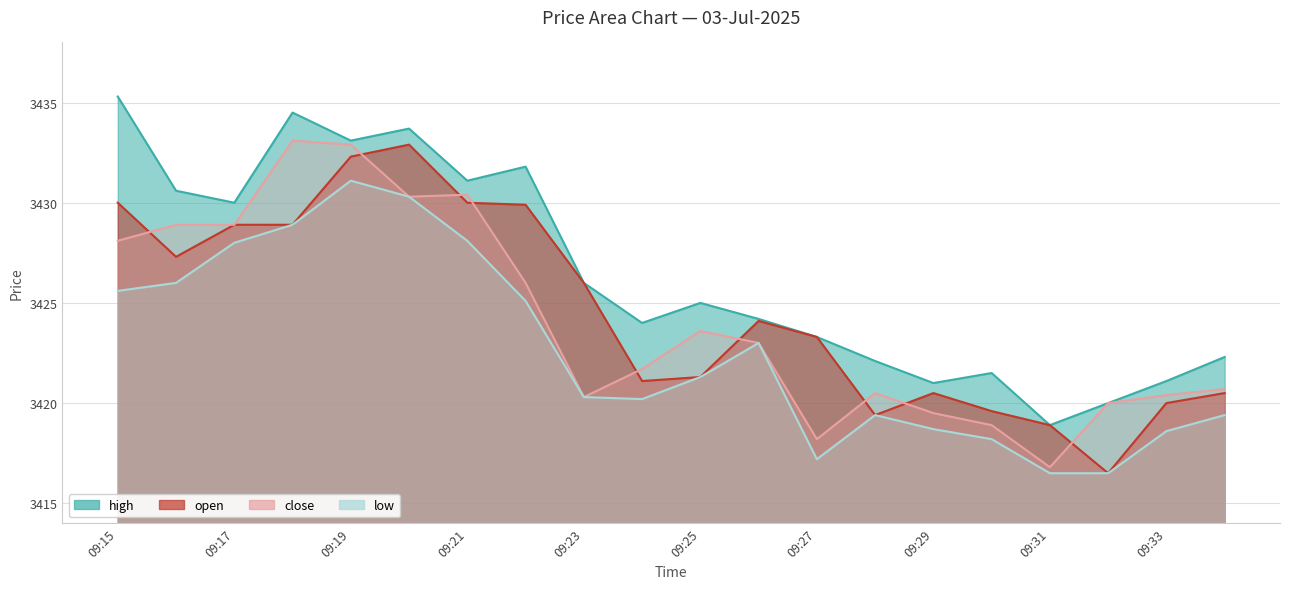

Between 09:15 and 09:33, which is larger?

09:15